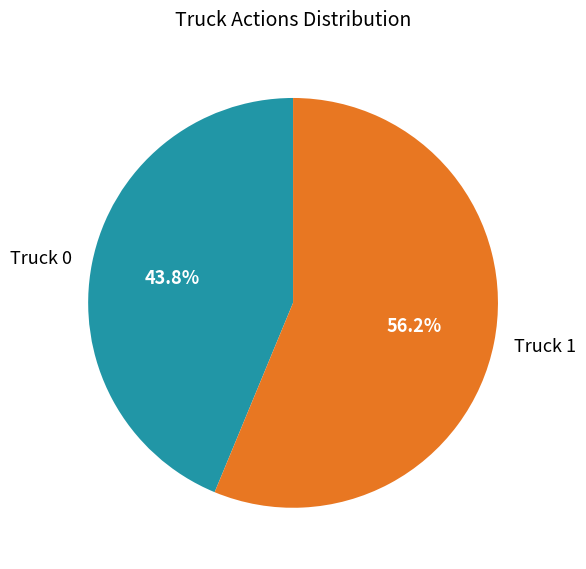

Which slice is the smallest?

Truck 0